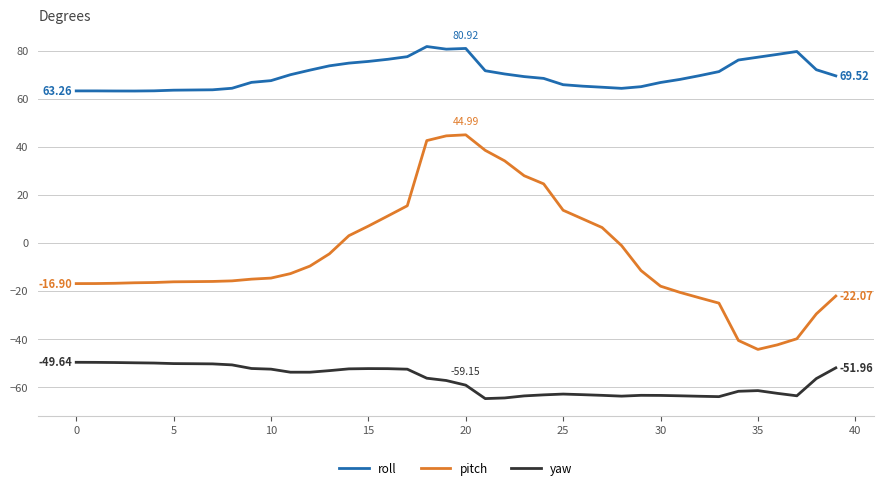

List the series in order of their peak value, lowest first.

yaw, pitch, roll